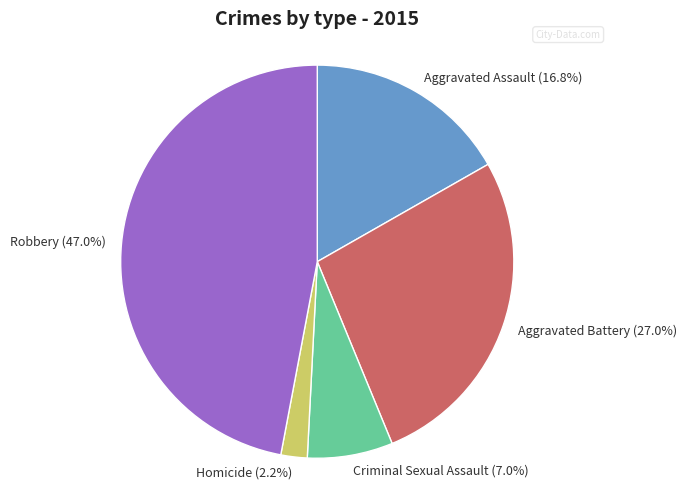

What percentage is the Criminal Sexual Assault slice, to the nearest percent?

7%